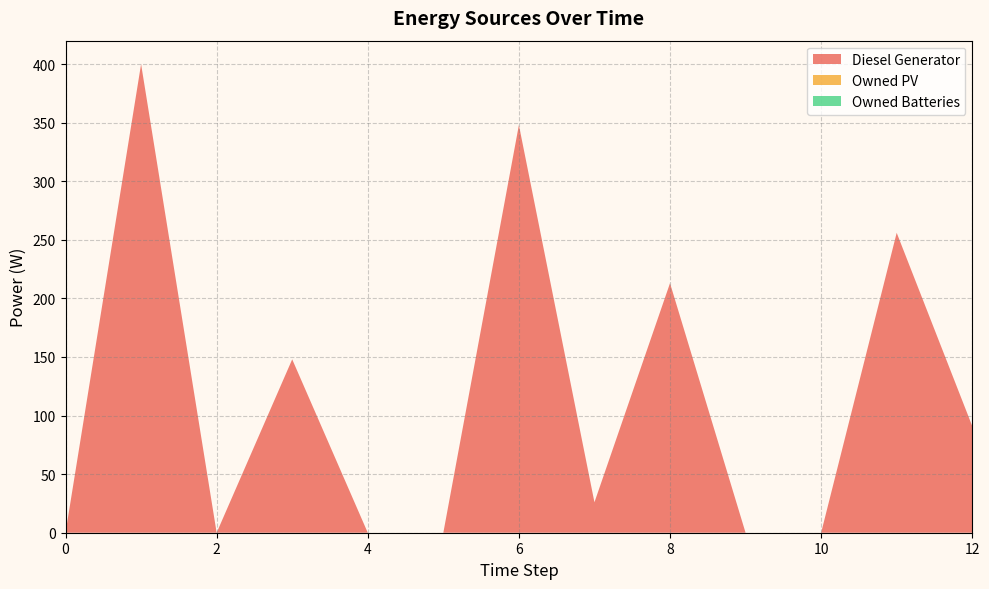

Reading right to left, list all the values displayed in this chart.

Diesel Generator: 12=91	11=256	10=0	9=0	8=213	7=26	6=348	5=0	4=0	3=148	2=0	1=400	0=0
Owned PV: 12=0	11=0	10=0	9=0	8=0	7=0	6=0	5=0	4=0	3=0	2=0	1=0	0=0
Owned Batteries: 12=0	11=0	10=0	9=0	8=0	7=0	6=0	5=0	4=0	3=0	2=0	1=0	0=0